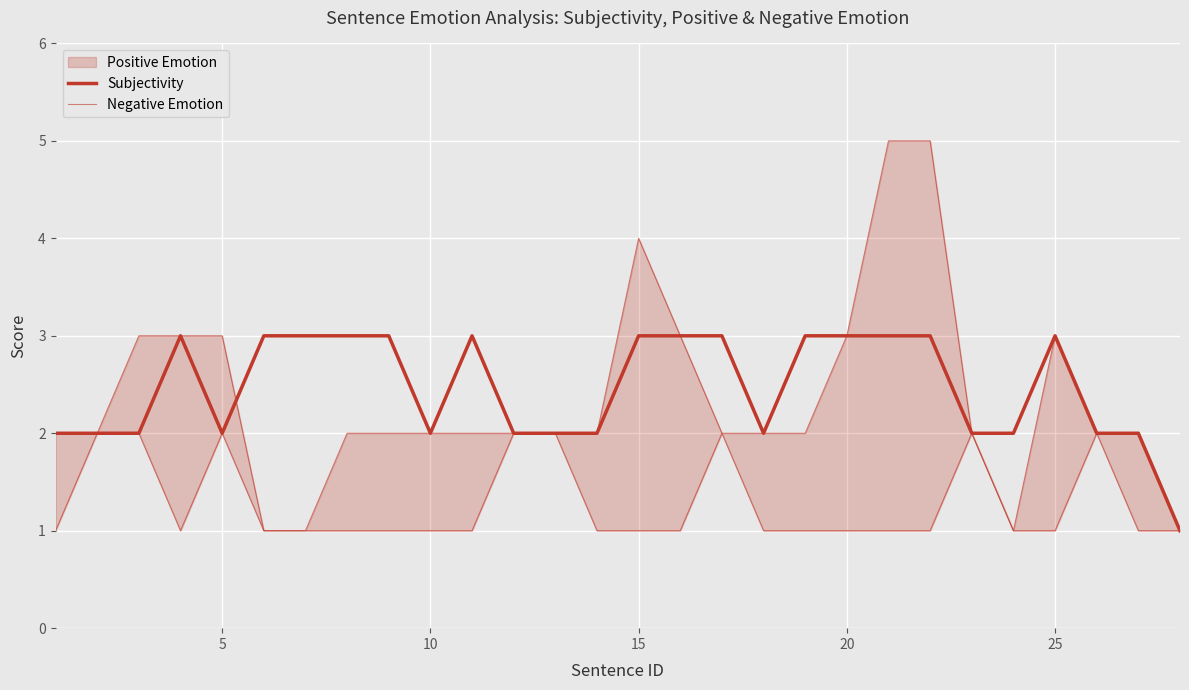

True or false: Subjectivity and Negative Emotion intersect in this chart.

False